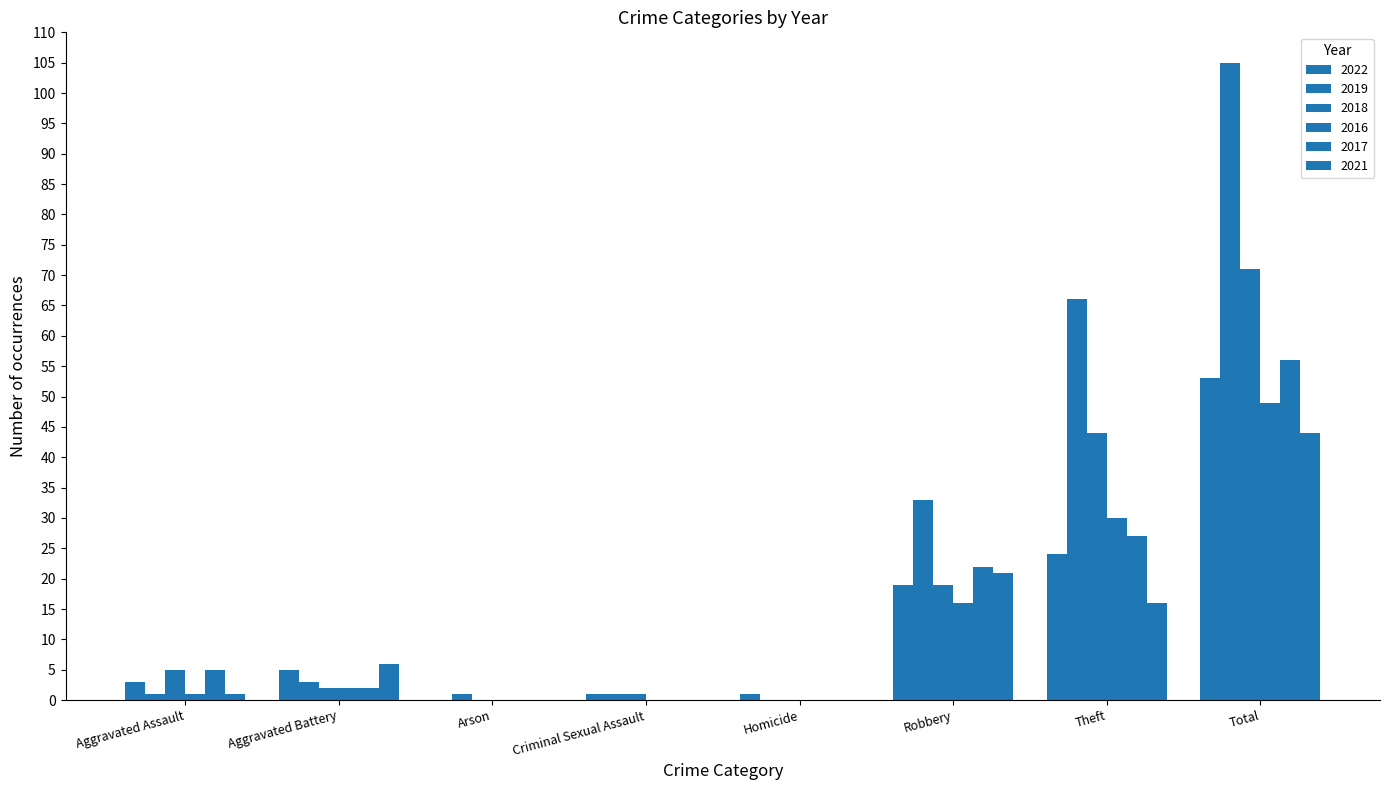

What is the sum of the 2018 values at Total and Robbery?

90